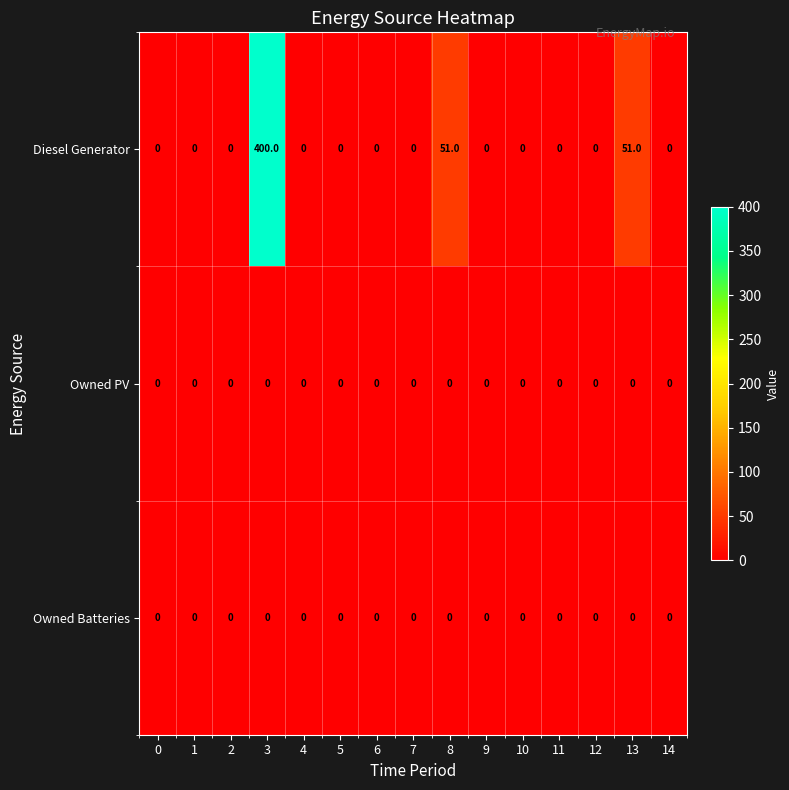

Which series has the largest total across all categories?

Diesel Generator